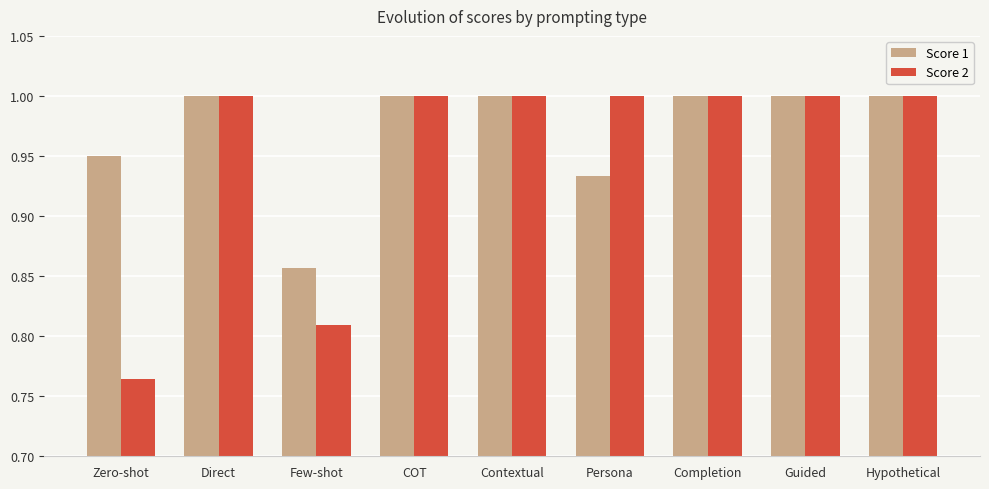

Where is Score 2 nearest to the value 0?

Zero-shot